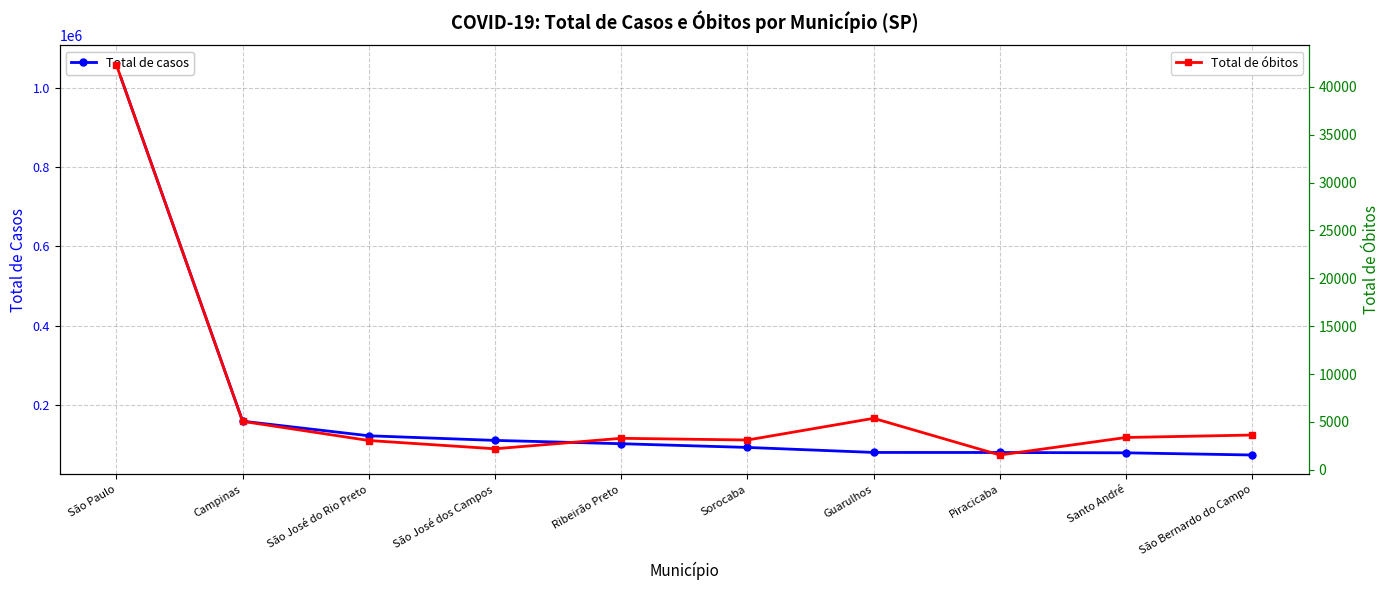

The Total de casos series shows 151826 at Sorocaba. True or false?

False